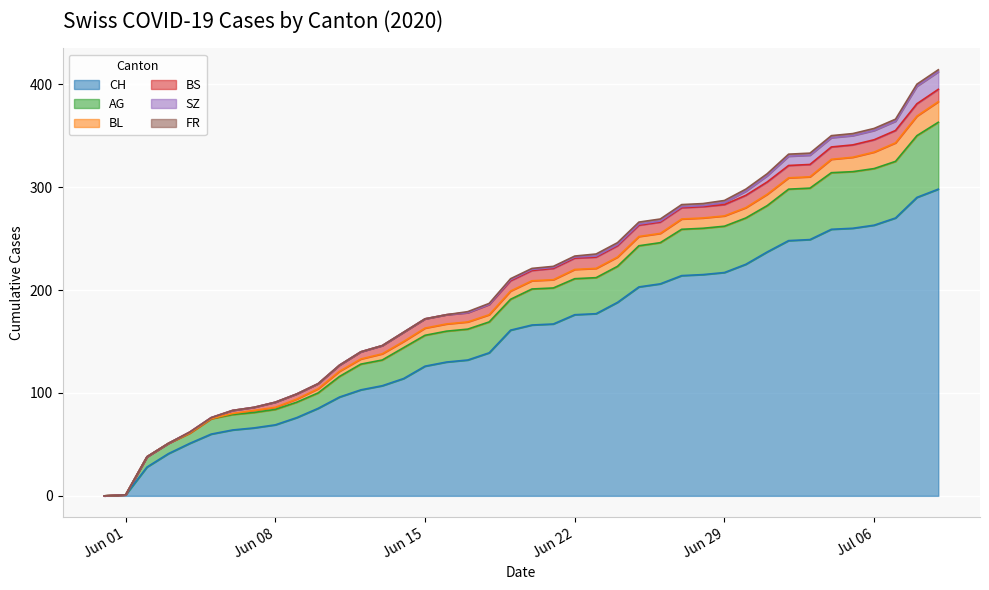

Reading left to right, extract all data points from this chart.

CH: 2020-05-31=0	2020-06-01=1	2020-06-02=28	2020-06-03=41	2020-06-04=51	2020-06-05=60	2020-06-06=64	2020-06-07=66	2020-06-08=69	2020-06-09=76	2020-06-10=85	2020-06-11=96	2020-06-12=103	2020-06-13=107	2020-06-14=114	2020-06-15=126	2020-06-16=130	2020-06-17=132	2020-06-18=139	2020-06-19=161	2020-06-20=166	2020-06-21=167	2020-06-22=176	2020-06-23=177	2020-06-24=188	2020-06-25=203	2020-06-26=206	2020-06-27=214	2020-06-28=215	2020-06-29=217	2020-06-30=225	2020-07-01=237	2020-07-02=248	2020-07-03=249	2020-07-04=259	2020-07-05=260	2020-07-06=263	2020-07-07=270	2020-07-08=290	2020-07-09=298
AG: 2020-05-31=0	2020-06-01=0	2020-06-02=10	2020-06-03=10	2020-06-04=10	2020-06-05=15	2020-06-06=15	2020-06-07=15	2020-06-08=15	2020-06-09=15	2020-06-10=15	2020-06-11=20	2020-06-12=25	2020-06-13=25	2020-06-14=30	2020-06-15=30	2020-06-16=30	2020-06-17=30	2020-06-18=30	2020-06-19=30	2020-06-20=35	2020-06-21=35	2020-06-22=35	2020-06-23=35	2020-06-24=35	2020-06-25=40	2020-06-26=40	2020-06-27=45	2020-06-28=45	2020-06-29=45	2020-06-30=45	2020-07-01=45	2020-07-02=50	2020-07-03=50	2020-07-04=55	2020-07-05=55	2020-07-06=55	2020-07-07=55	2020-07-08=60	2020-07-09=65
BL: 2020-05-31=0	2020-06-01=0	2020-06-02=0	2020-06-03=0	2020-06-04=0	2020-06-05=0	2020-06-06=1	2020-06-07=2	2020-06-08=2	2020-06-09=3	2020-06-10=4	2020-06-11=5	2020-06-12=5	2020-06-13=6	2020-06-14=6	2020-06-15=7	2020-06-16=7	2020-06-17=7	2020-06-18=7	2020-06-19=8	2020-06-20=8	2020-06-21=8	2020-06-22=9	2020-06-23=9	2020-06-24=9	2020-06-25=9	2020-06-26=9	2020-06-27=10	2020-06-28=10	2020-06-29=10	2020-06-30=10	2020-07-01=11	2020-07-02=11	2020-07-03=11	2020-07-04=13	2020-07-05=14	2020-07-06=16	2020-07-07=18	2020-07-08=19	2020-07-09=20
BS: 2020-05-31=0	2020-06-01=0	2020-06-02=0	2020-06-03=0	2020-06-04=1	2020-06-05=1	2020-06-06=3	2020-06-07=3	2020-06-08=5	2020-06-09=5	2020-06-10=5	2020-06-11=6	2020-06-12=7	2020-06-13=8	2020-06-14=9	2020-06-15=9	2020-06-16=9	2020-06-17=9	2020-06-18=10	2020-06-19=10	2020-06-20=10	2020-06-21=11	2020-06-22=11	2020-06-23=11	2020-06-24=11	2020-06-25=11	2020-06-26=11	2020-06-27=11	2020-06-28=11	2020-06-29=11	2020-06-30=12	2020-07-01=12	2020-07-02=12	2020-07-03=12	2020-07-04=12	2020-07-05=12	2020-07-06=12	2020-07-07=12	2020-07-08=12	2020-07-09=12
SZ: 2020-05-31=0	2020-06-01=0	2020-06-02=0	2020-06-03=0	2020-06-04=0	2020-06-05=0	2020-06-06=0	2020-06-07=0	2020-06-08=0	2020-06-09=0	2020-06-10=0	2020-06-11=0	2020-06-12=0	2020-06-13=0	2020-06-14=0	2020-06-15=0	2020-06-16=0	2020-06-17=0	2020-06-18=0	2020-06-19=1	2020-06-20=1	2020-06-21=1	2020-06-22=1	2020-06-23=1	2020-06-24=1	2020-06-25=1	2020-06-26=1	2020-06-27=1	2020-06-28=1	2020-06-29=2	2020-06-30=4	2020-07-01=6	2020-07-02=9	2020-07-03=9	2020-07-04=9	2020-07-05=9	2020-07-06=9	2020-07-07=9	2020-07-08=17	2020-07-09=17
FR: 2020-05-31=0	2020-06-01=0	2020-06-02=0	2020-06-03=0	2020-06-04=0	2020-06-05=0	2020-06-06=0	2020-06-07=0	2020-06-08=0	2020-06-09=0	2020-06-10=0	2020-06-11=0	2020-06-12=0	2020-06-13=0	2020-06-14=0	2020-06-15=0	2020-06-16=0	2020-06-17=1	2020-06-18=1	2020-06-19=1	2020-06-20=1	2020-06-21=1	2020-06-22=1	2020-06-23=2	2020-06-24=2	2020-06-25=2	2020-06-26=2	2020-06-27=2	2020-06-28=2	2020-06-29=2	2020-06-30=2	2020-07-01=2	2020-07-02=2	2020-07-03=2	2020-07-04=2	2020-07-05=2	2020-07-06=2	2020-07-07=2	2020-07-08=2	2020-07-09=2